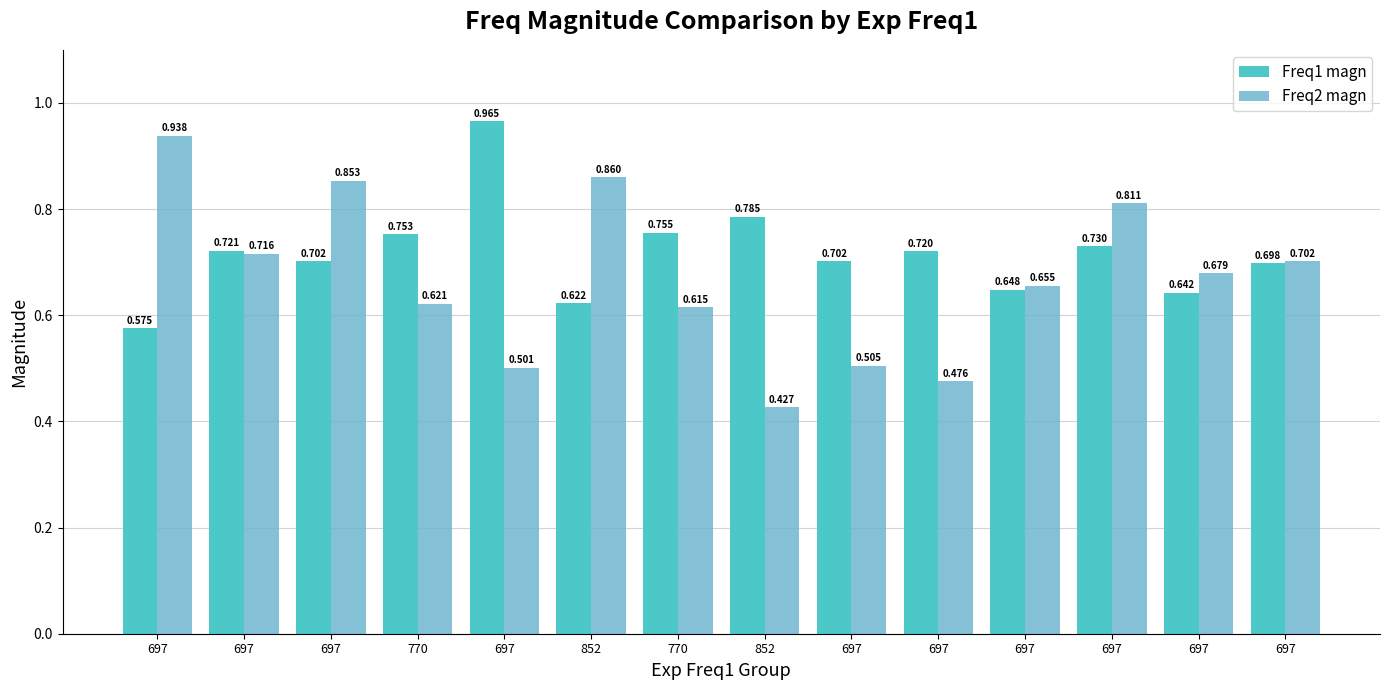

Reading left to right, extract all data points from this chart.

Freq1 magn: 0.6	0.7	0.7	0.8	1.0	0.6	0.8	0.8	0.7	0.7	0.6	0.7	0.6	0.7
Freq2 magn: 0.9	0.7	0.9	0.6	0.5	0.9	0.6	0.4	0.5	0.5	0.7	0.8	0.7	0.7